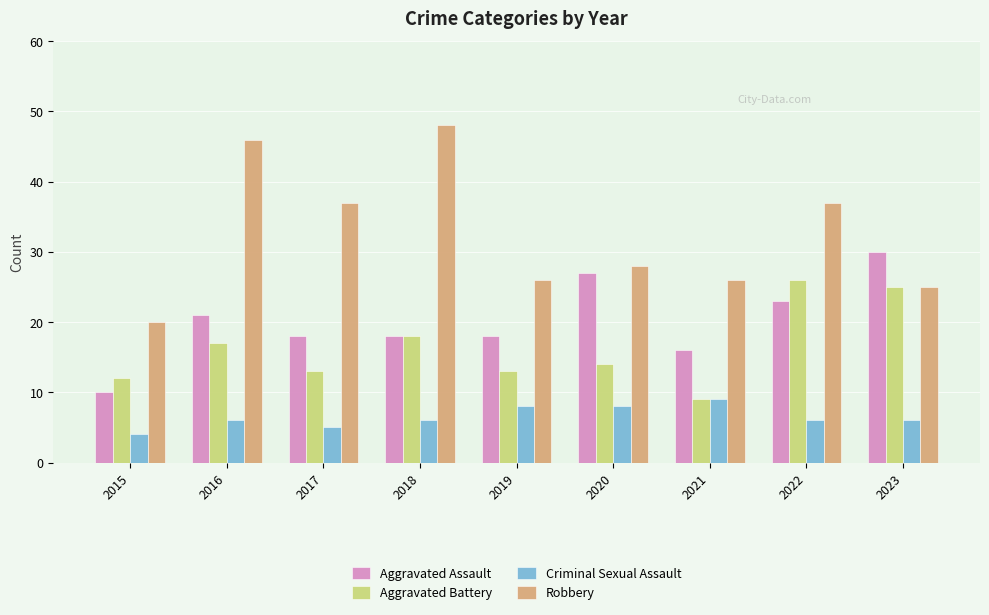

Which label corresponds to the smallest value in the chart?

2015